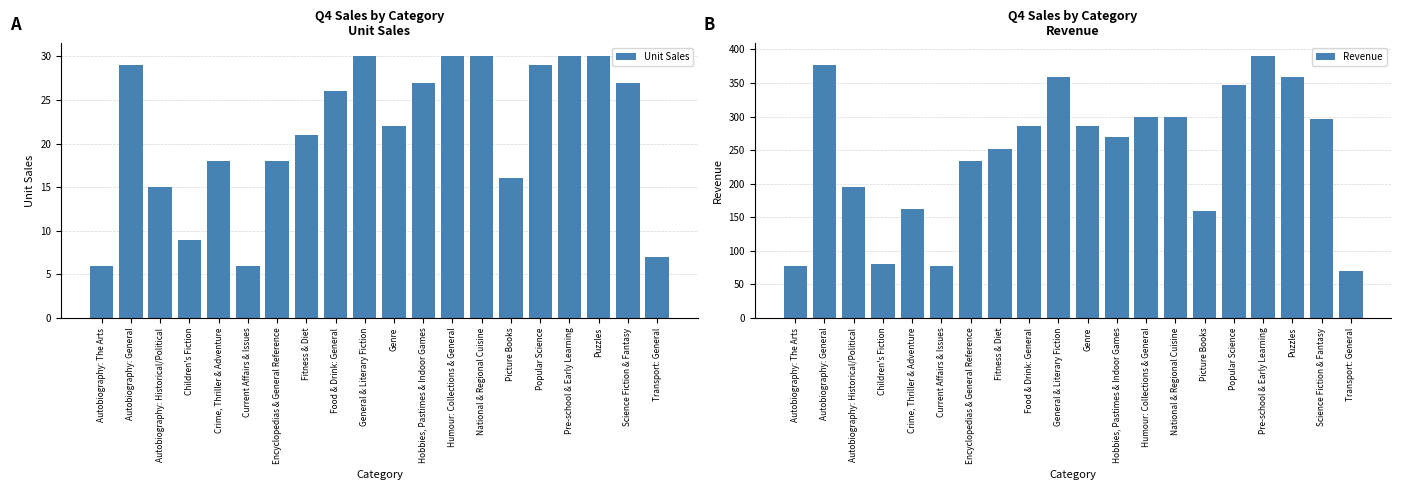

At how many categories does at least one series exceed 14?

20